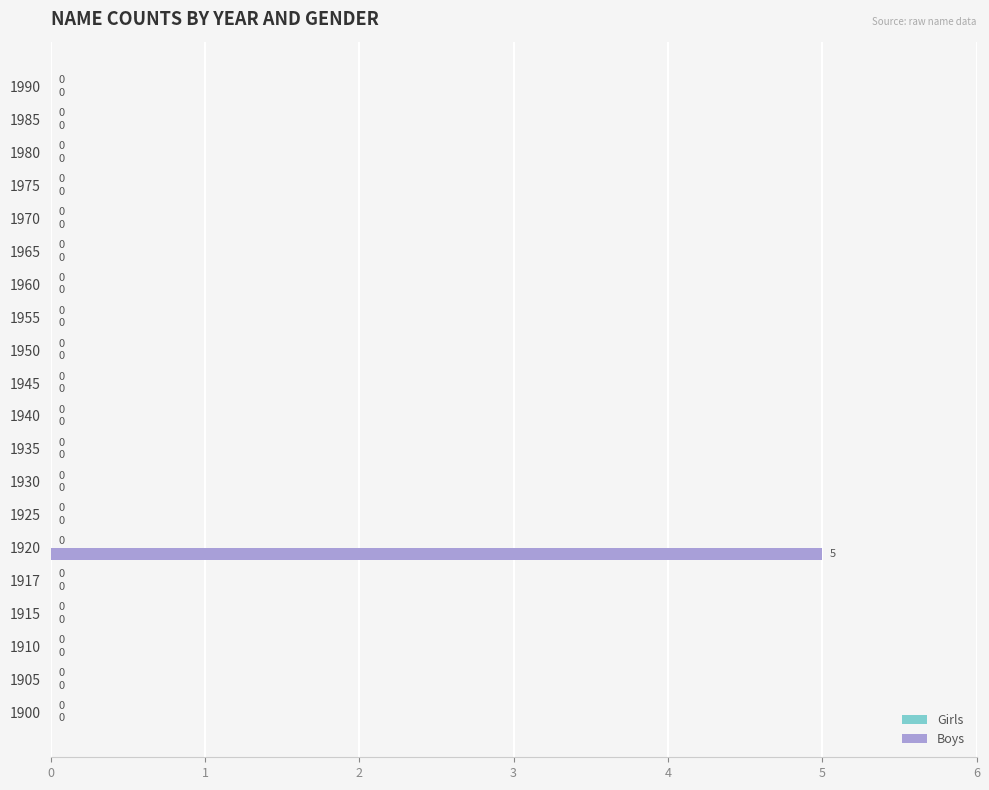

What is the maximum value shown in the chart?

5